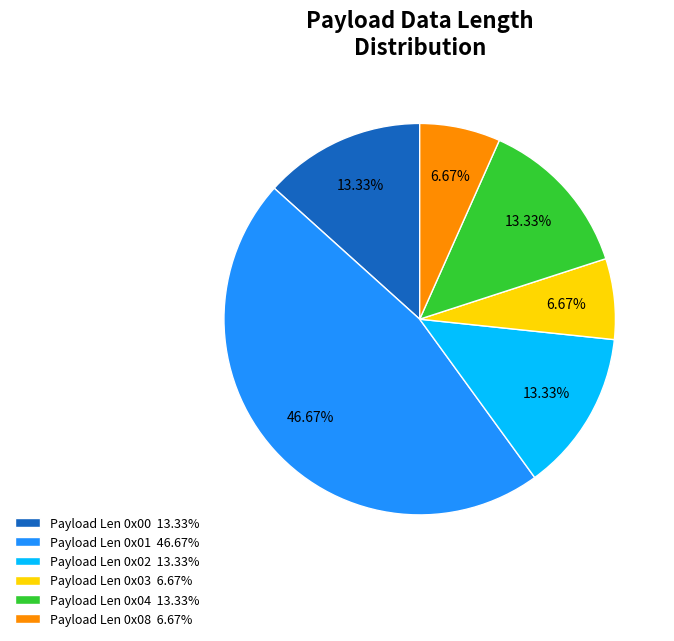

Between Payload Len 0x04 13.33% and Payload Len 0x08 6.67%, which is larger?

Payload Len 0x04 13.33%